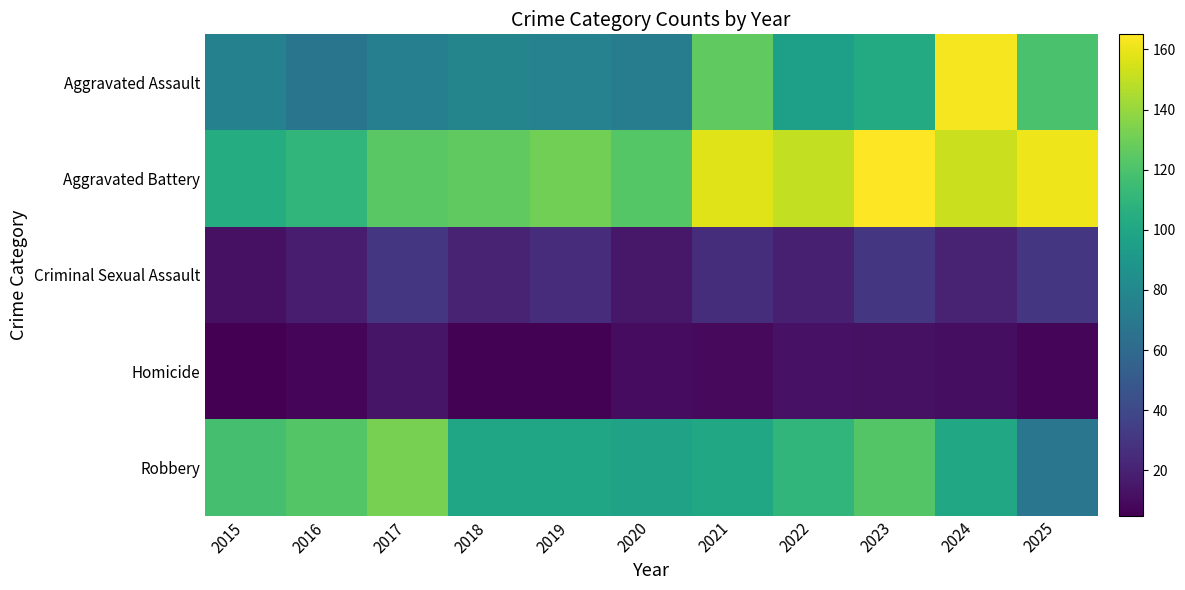

Which series has the largest total across all categories?

Aggravated Battery